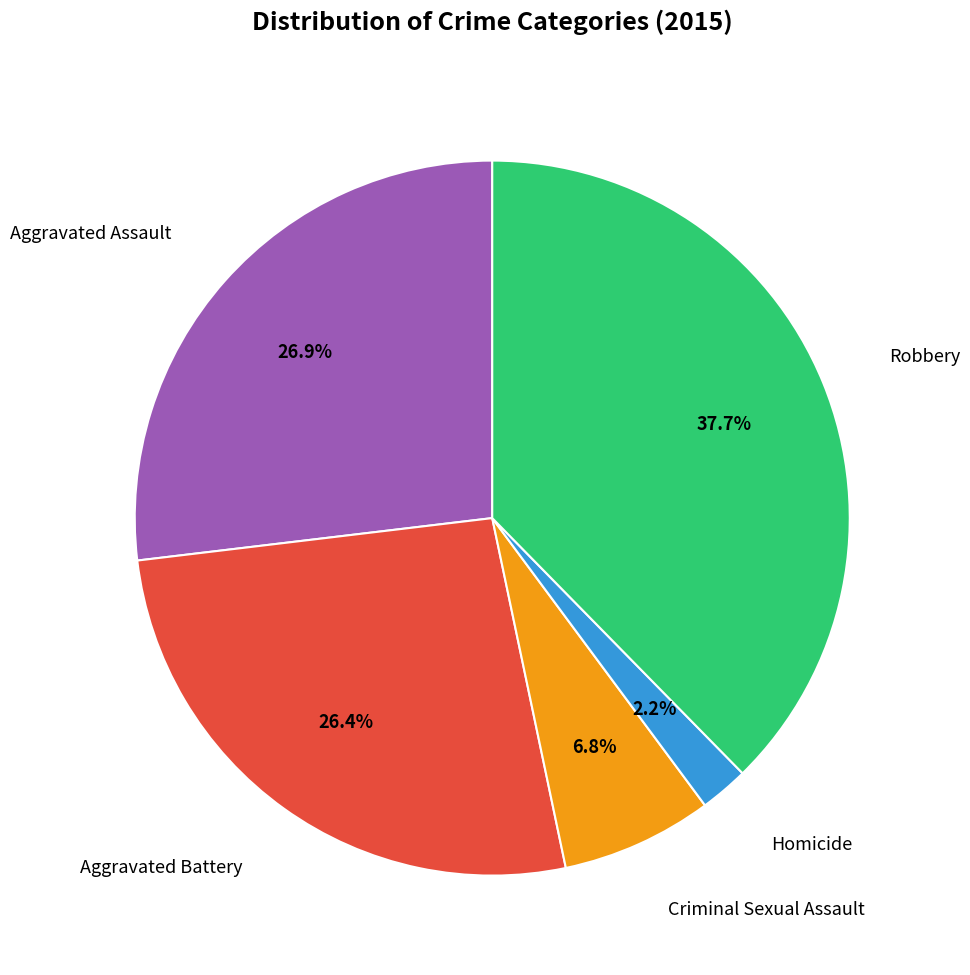

Does any single category account for the majority?

No